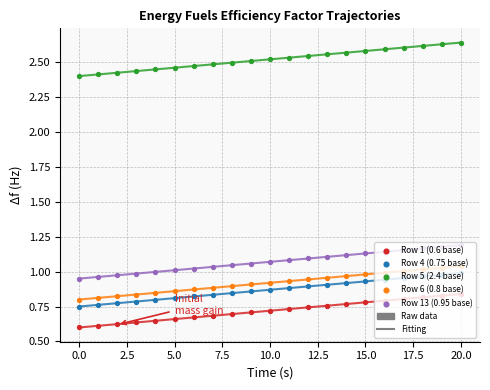

At how many categories does at least one series exceed 1?

21